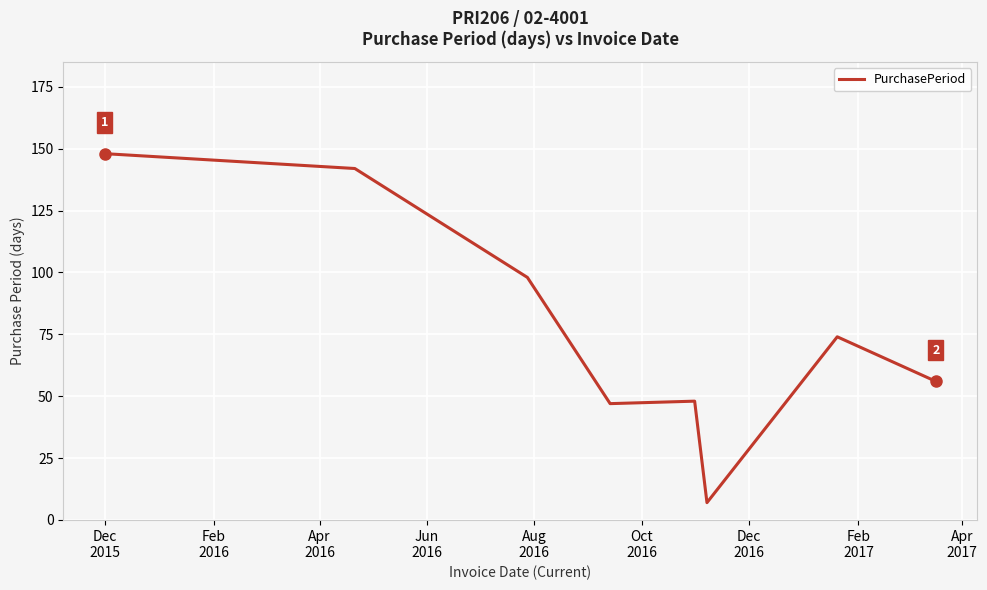

What is the sum of all values?

620